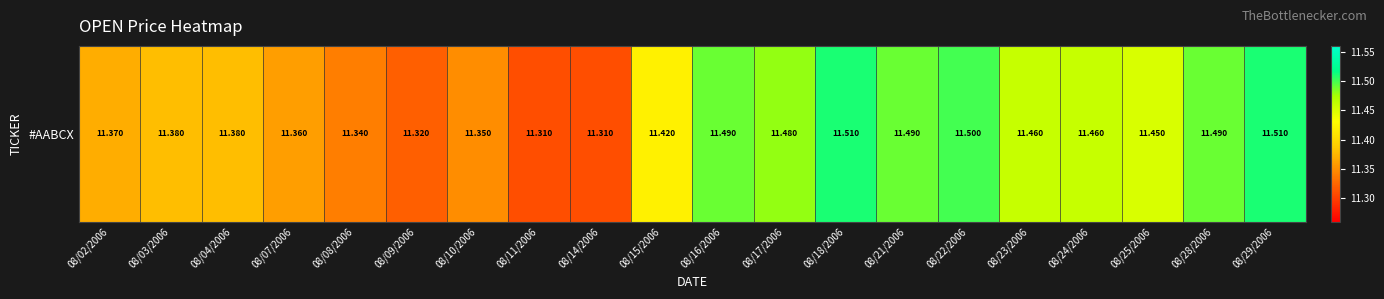

What is the approximate value at 08/25/2006?

11.4